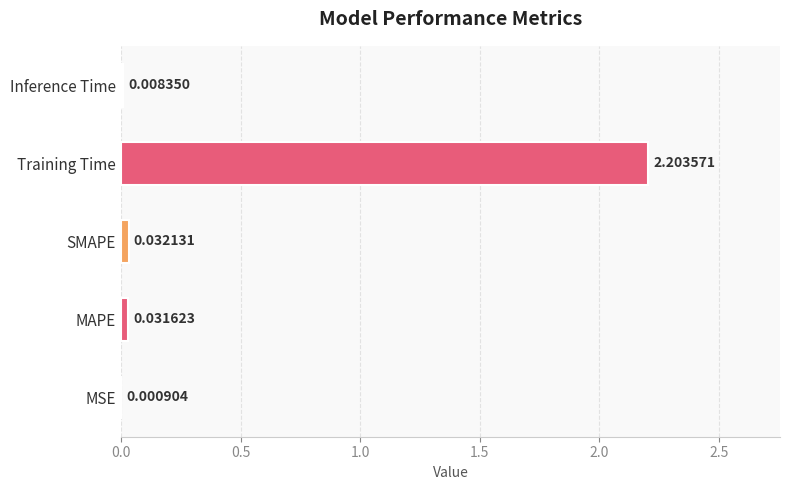

Where is the data nearest to the value 1?

SMAPE